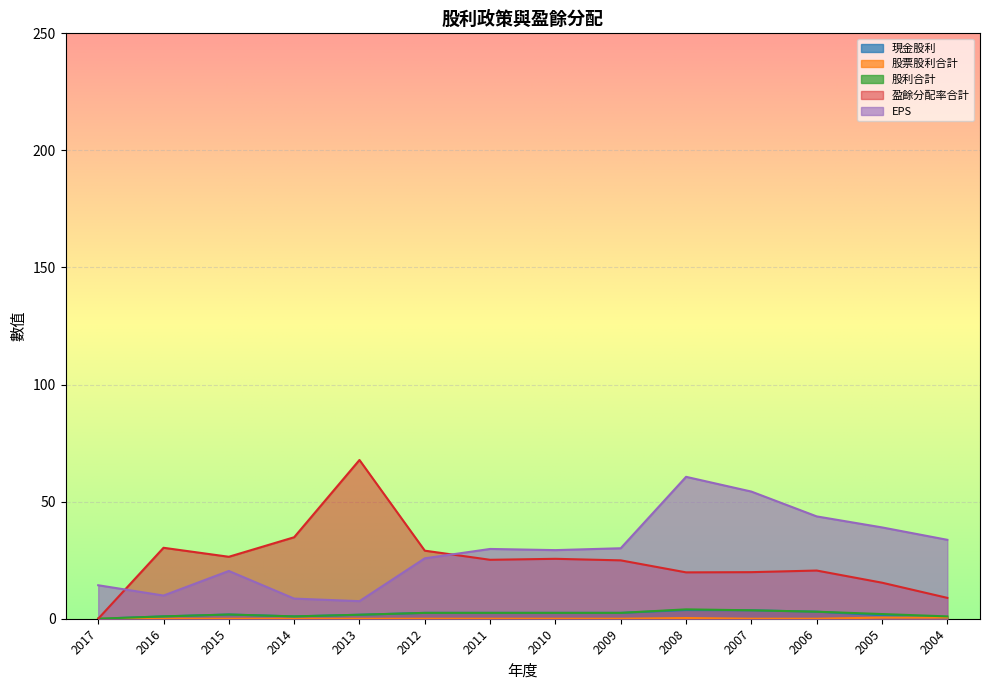

Rank the series by their maximum value, from lowest to highest.

股票股利合計, 現金股利, 股利合計, EPS, 盈餘分配率合計